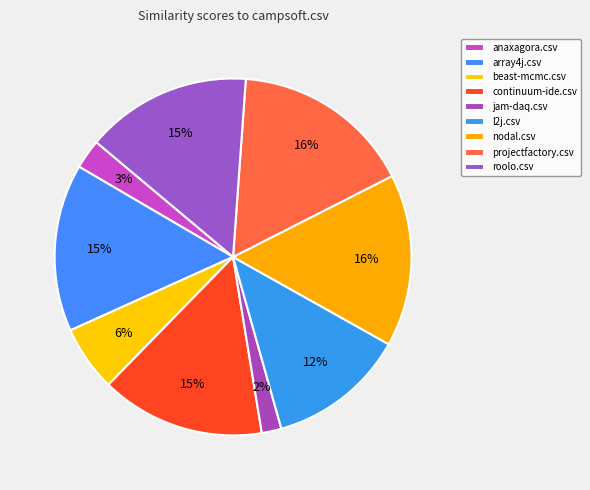

Count the number of slices in the pie.

9